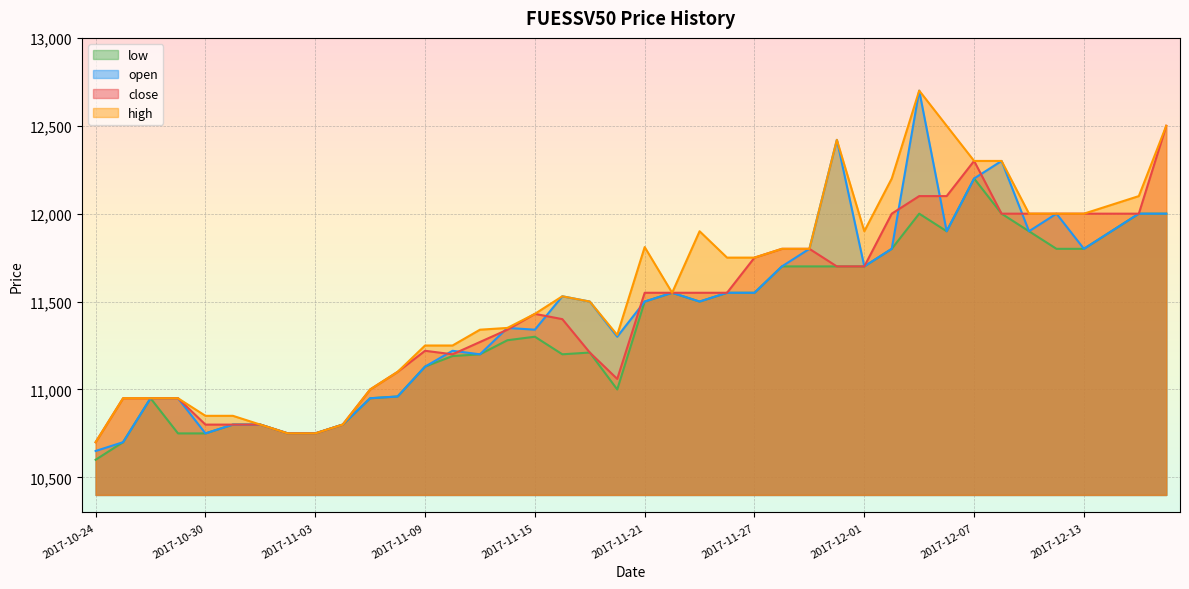

What are all the series names shown in the legend?

low, open, close, high